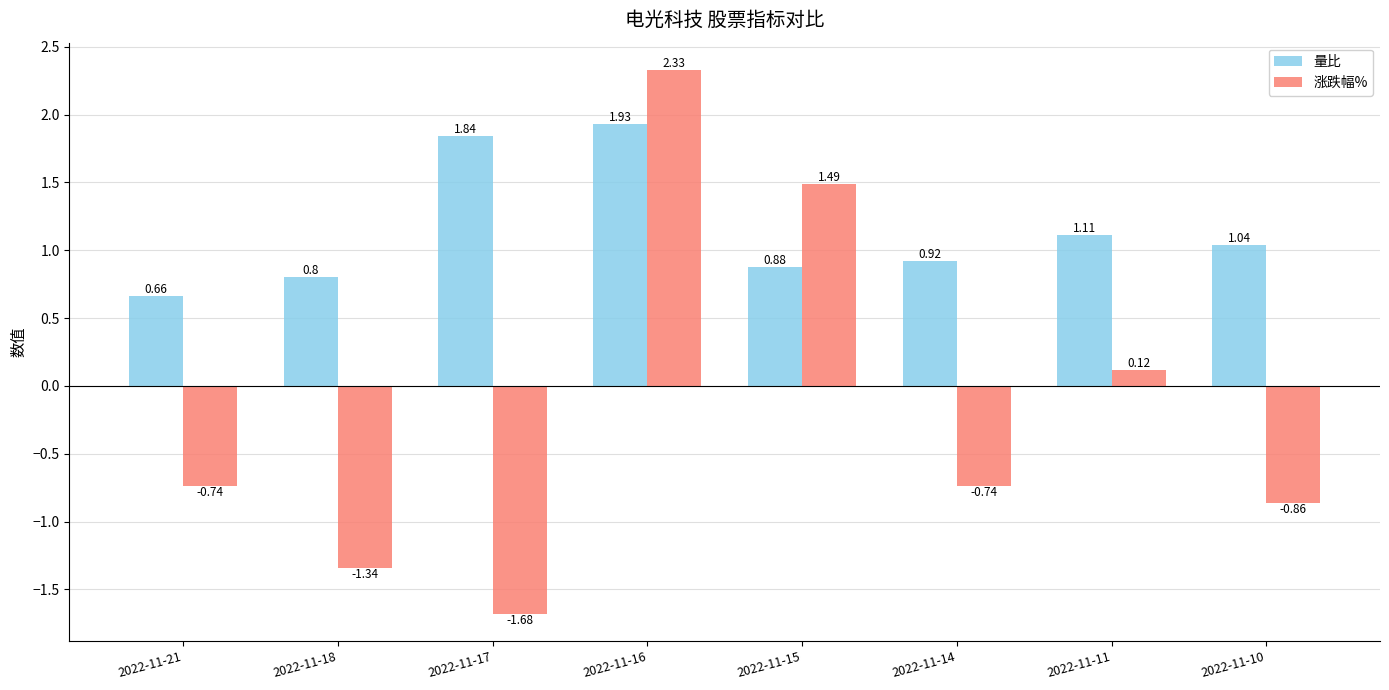

Which series changed the most between 2022-11-17 and 2022-11-16?

涨跌幅%